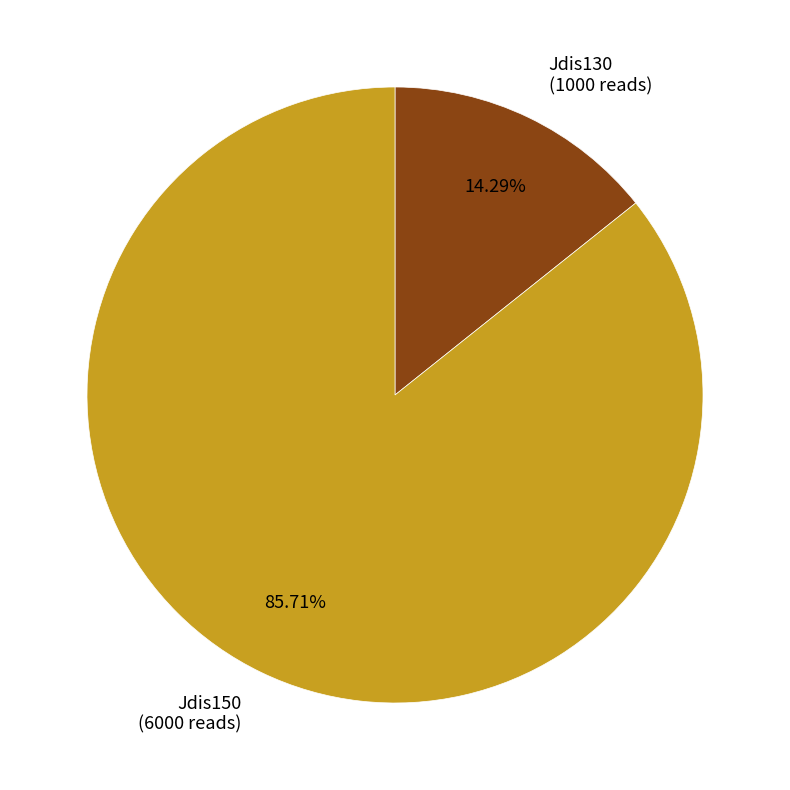

Is there any slice that represents more than half of the pie?

Yes